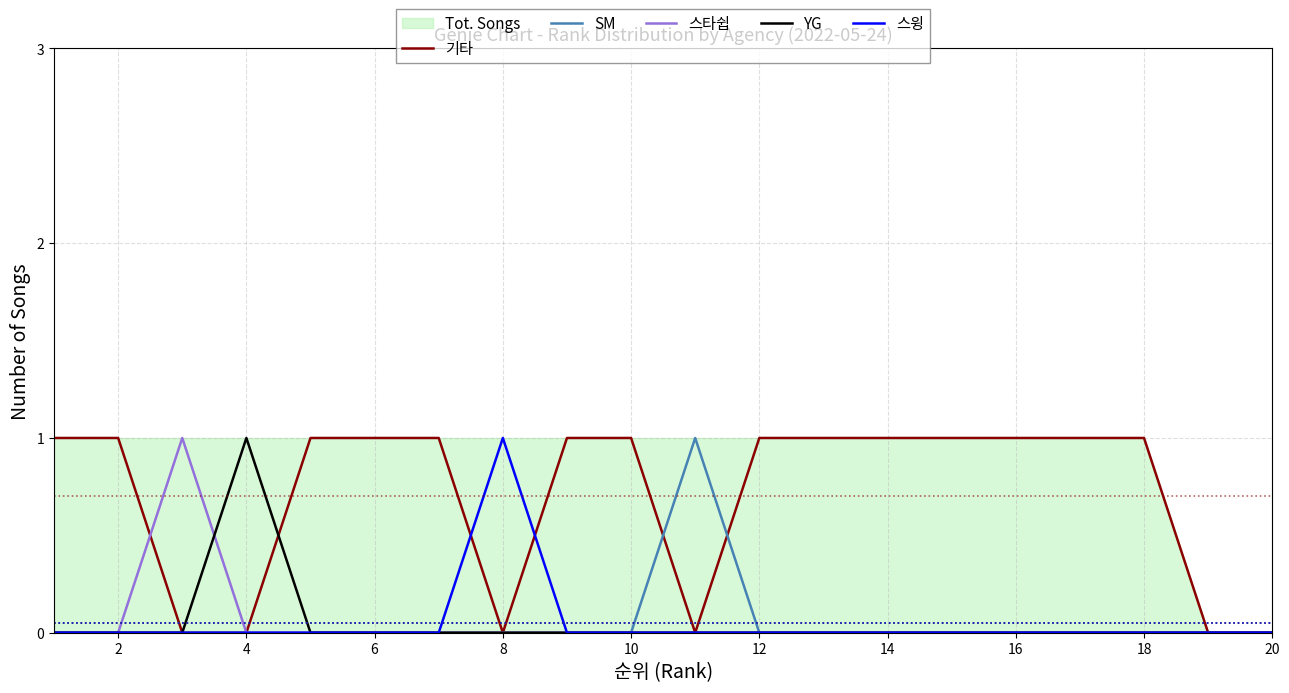

How many 기타 values are between 0 and 1?

20